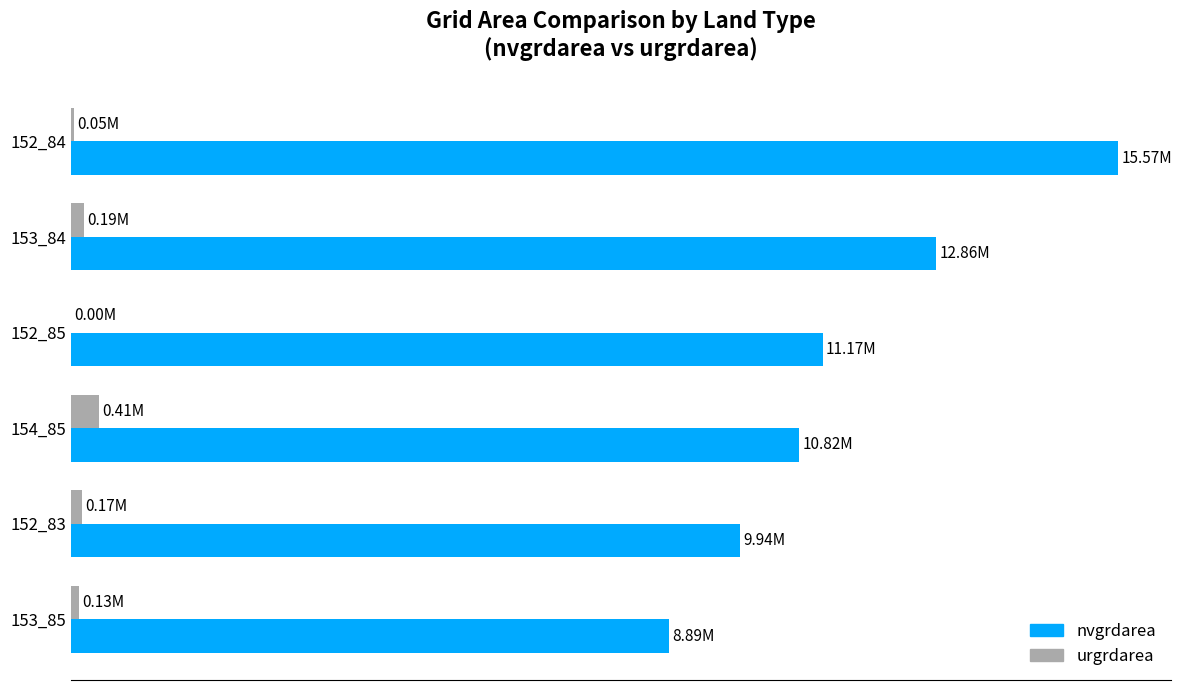

Reading right to left, list all the values displayed in this chart.

nvgrdarea: 8.9	9.9	10.8	11.2	12.9	15.6
urgrdarea: 0.1	0.2	0.4	0.0	0.2	0.1